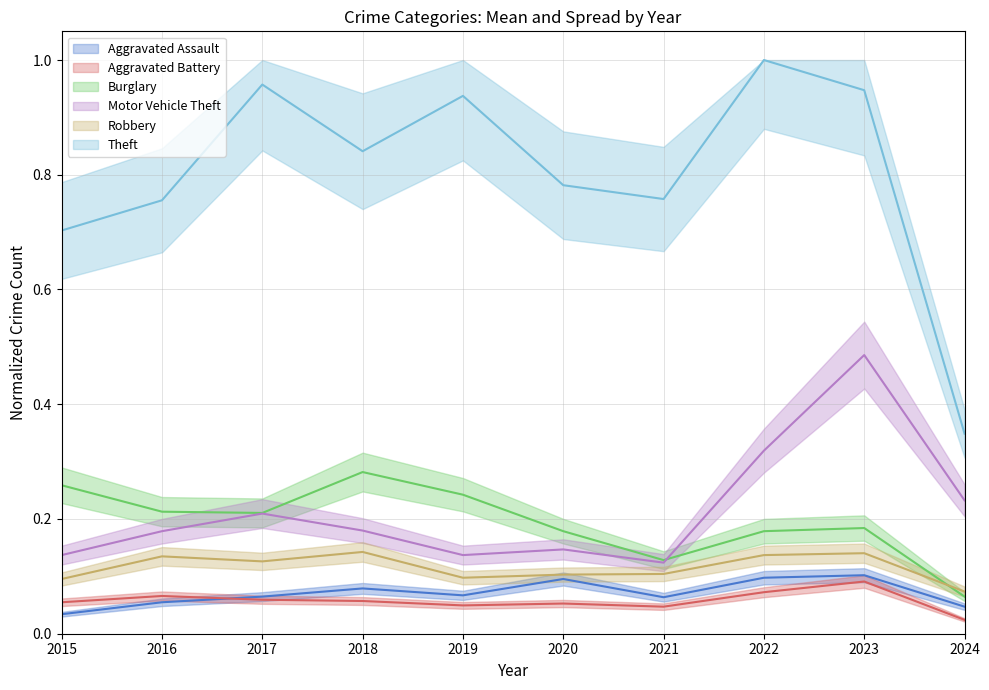

What is the difference between the maximum and minimum values in the Aggravated Assault series?

0.1